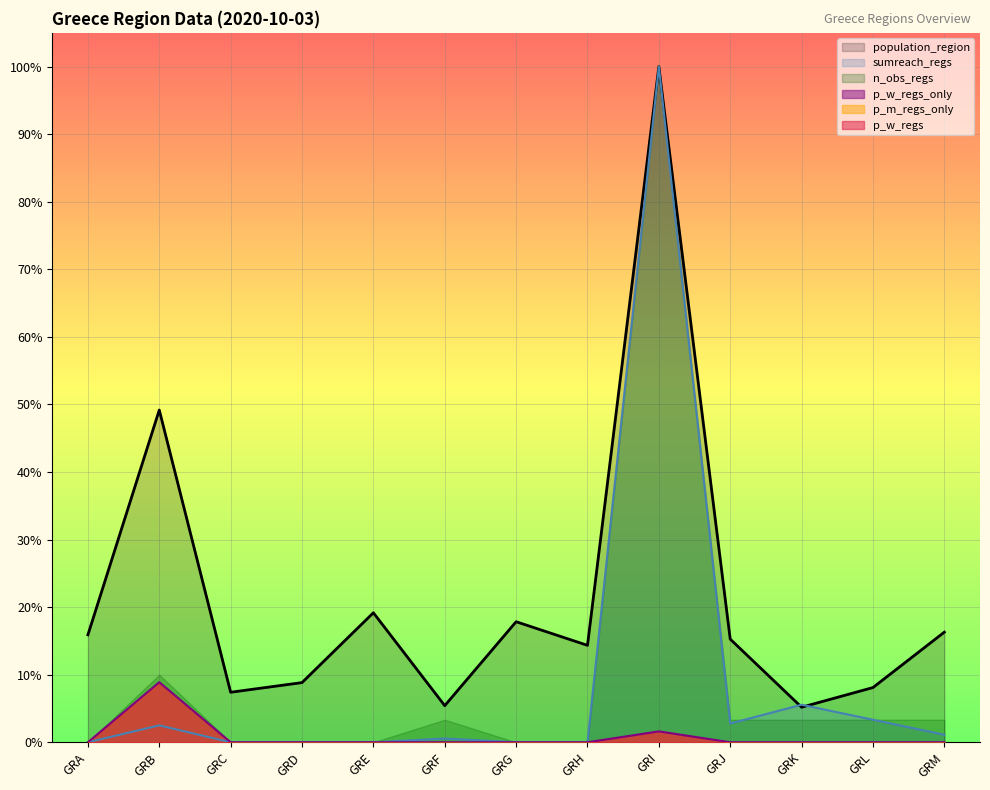

The sumreach_regs series shows 0.0 at GRA. True or false?

True